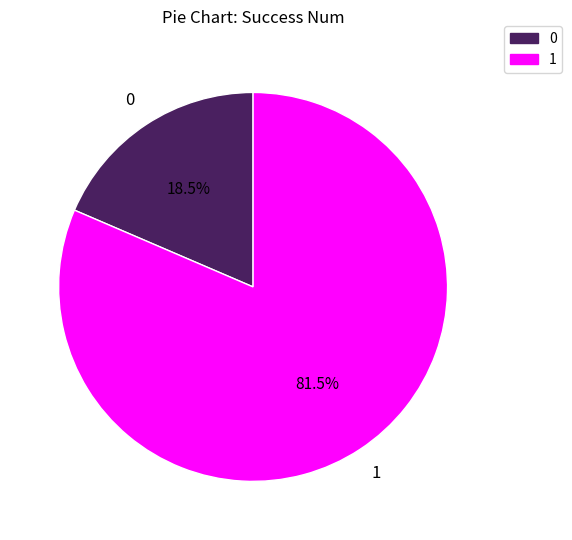

Rank the categories by value from highest to lowest.

1, 0